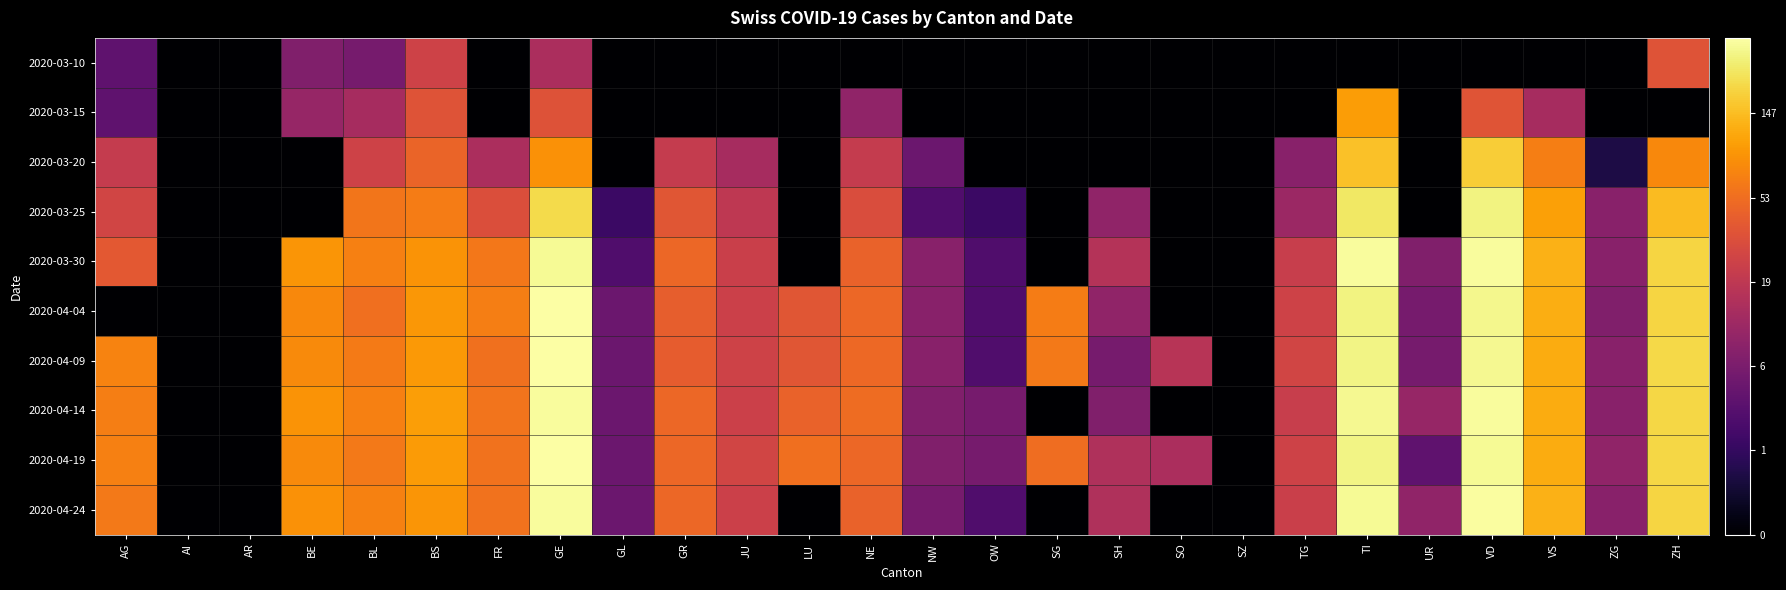

Which series has the largest total across all categories?

2020-04-19